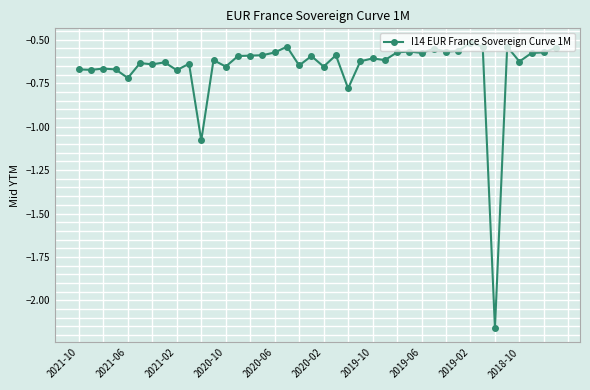

Does the chart display data point markers on the line(s)?

Yes